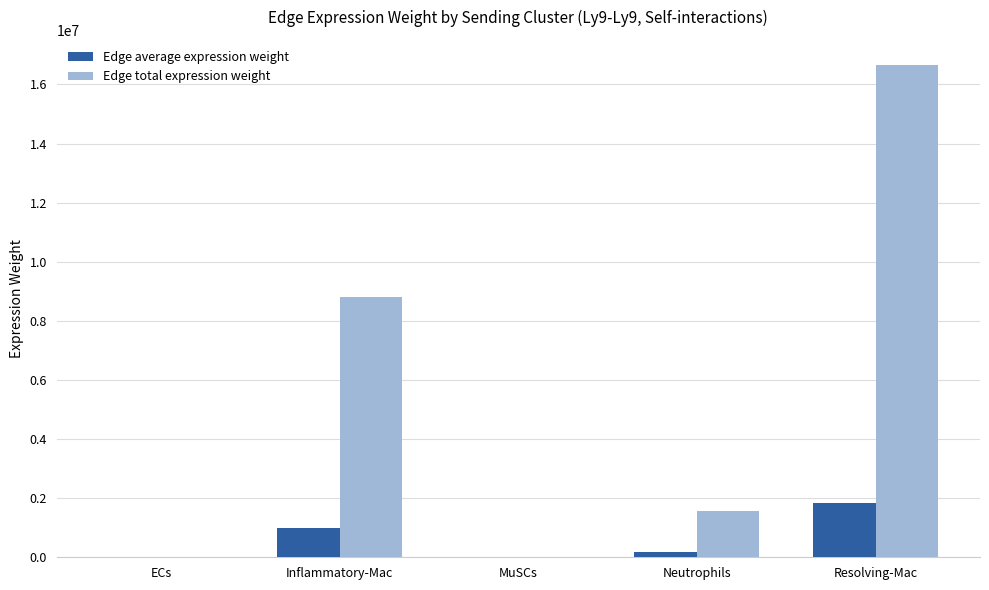

What is the difference between the Edge average expression weight values at MuSCs and Inflammatory-Mac?

979037.1